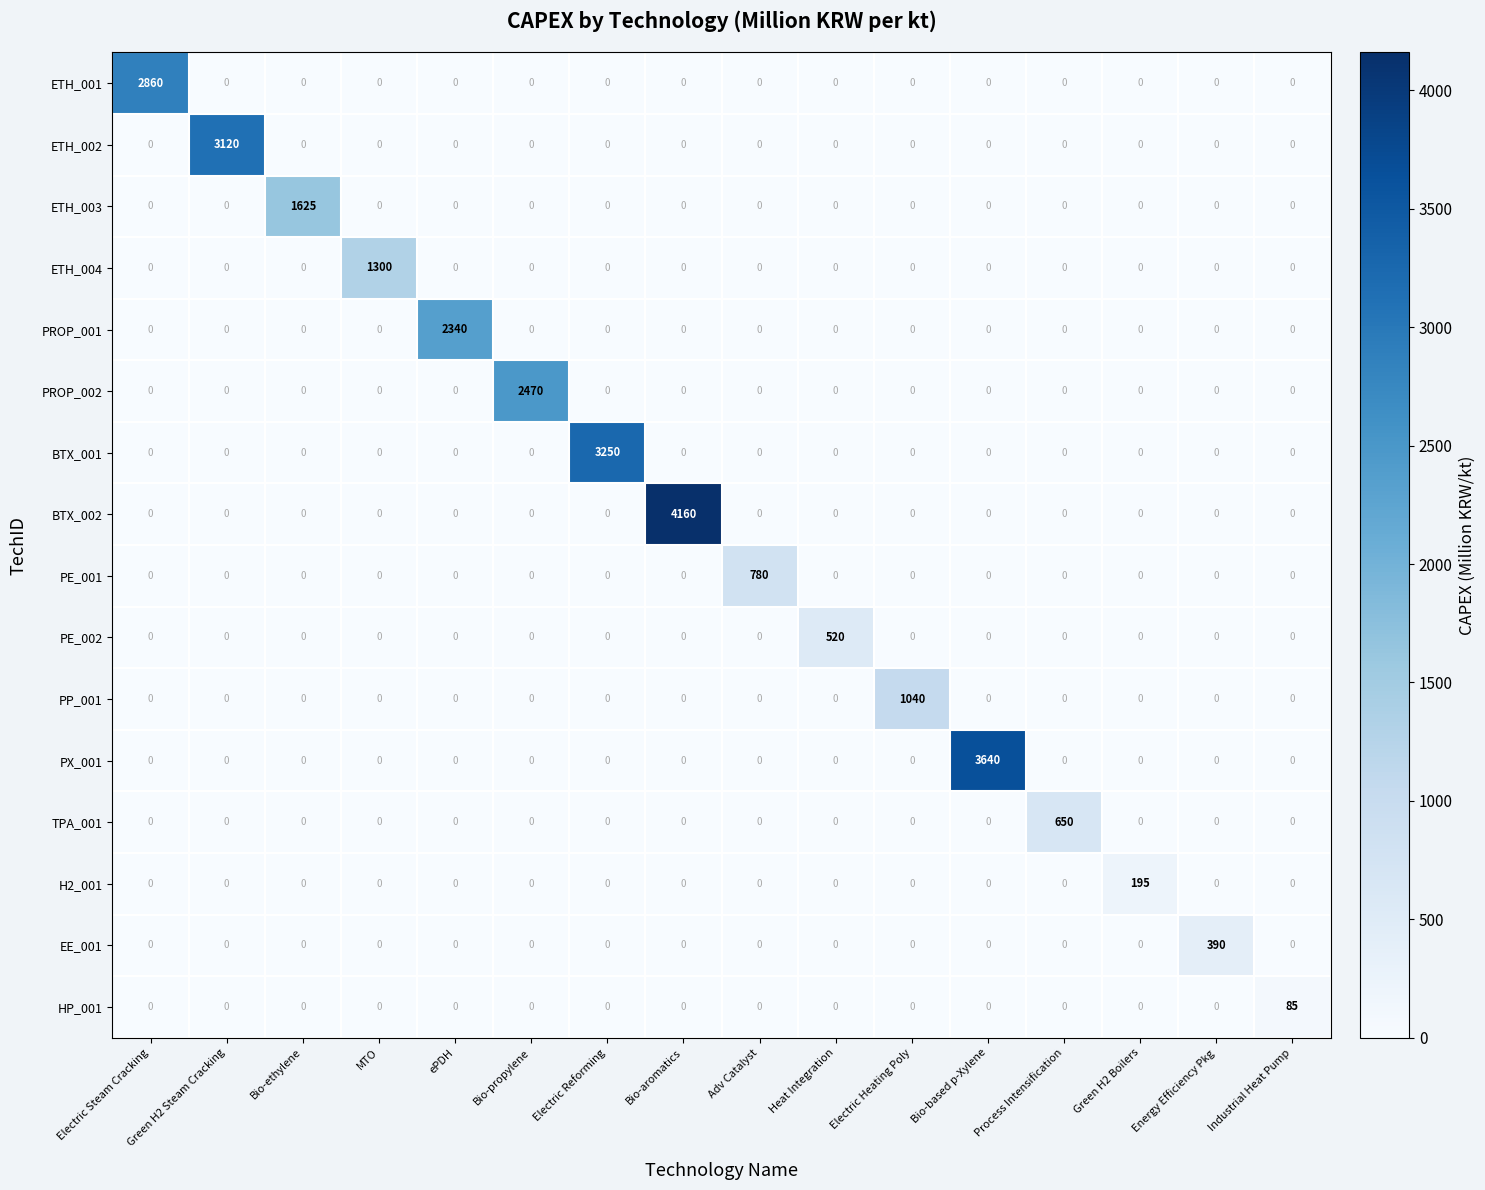

Which series has the largest total across all categories?

BTX_002